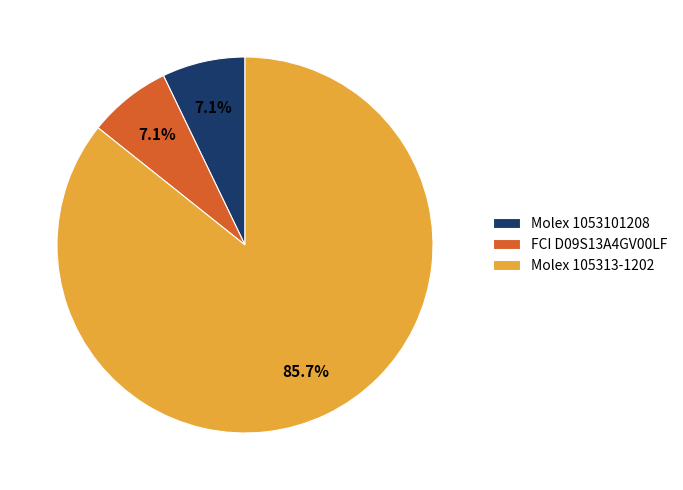

Count the number of slices in the pie.

3